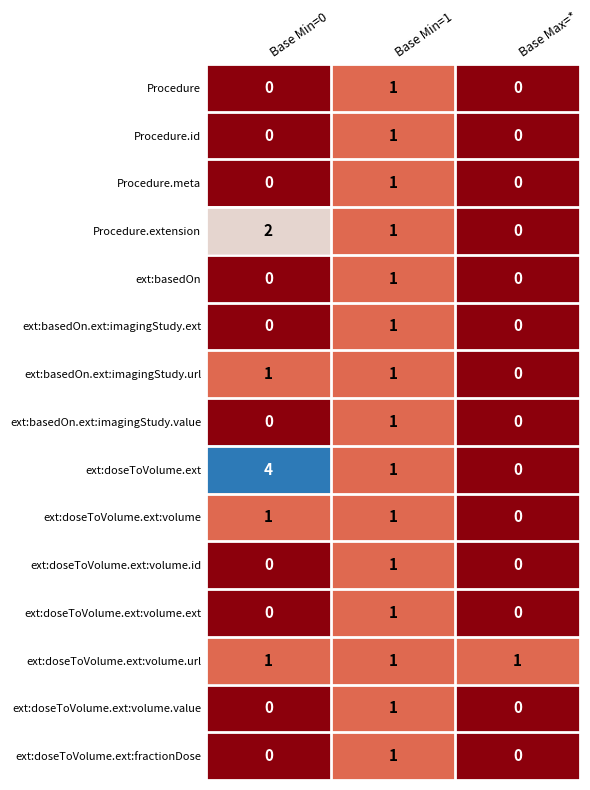

True or false: ext:doseToVolume.ext:volume.id has a value of 1 at Base Min=1.

True